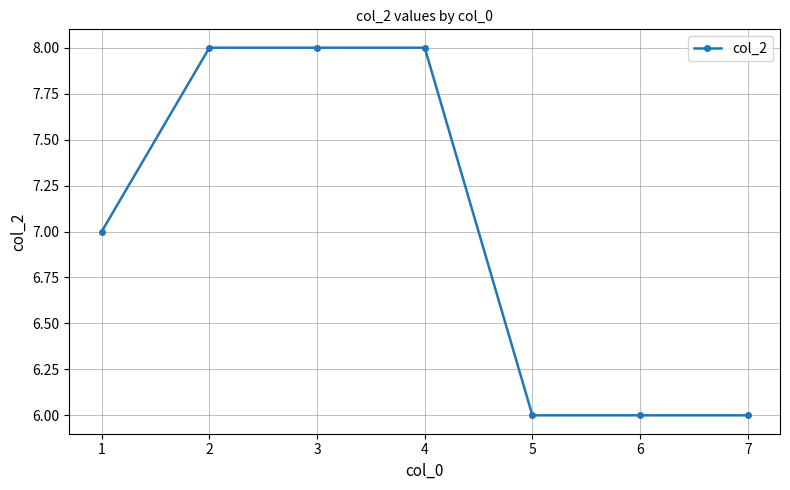

What is the sum of the values at 7 and 2?

14